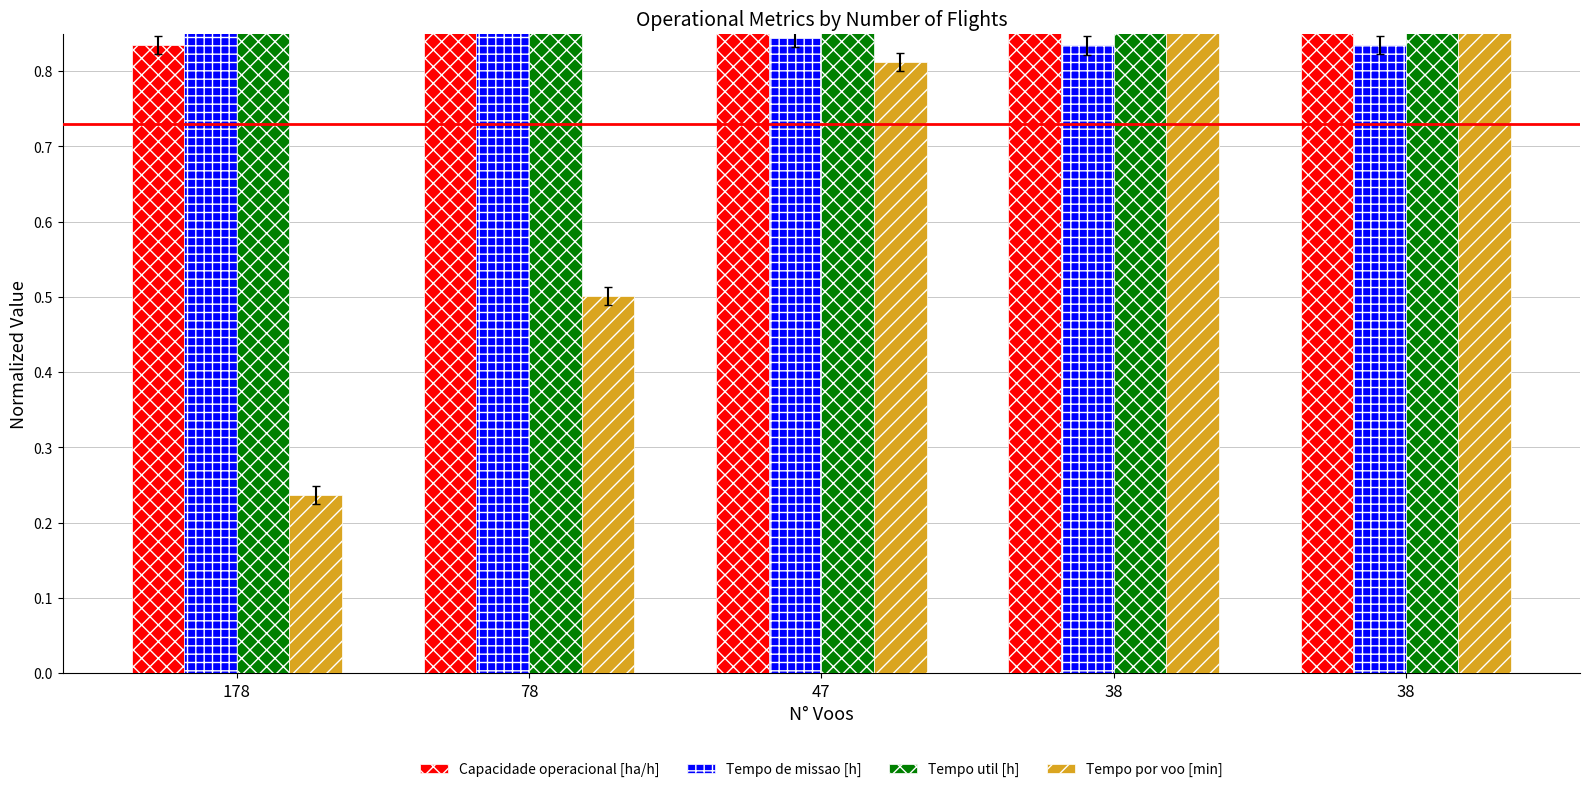

What is the highest value of the Tempo util [h] series?

1.0